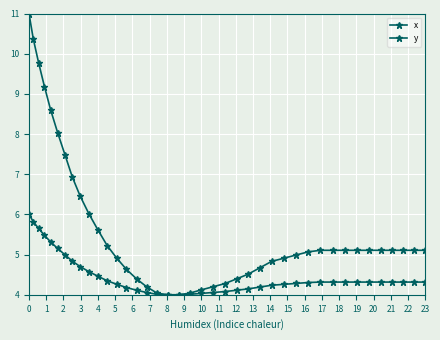

How many lines are shown in the chart?

2